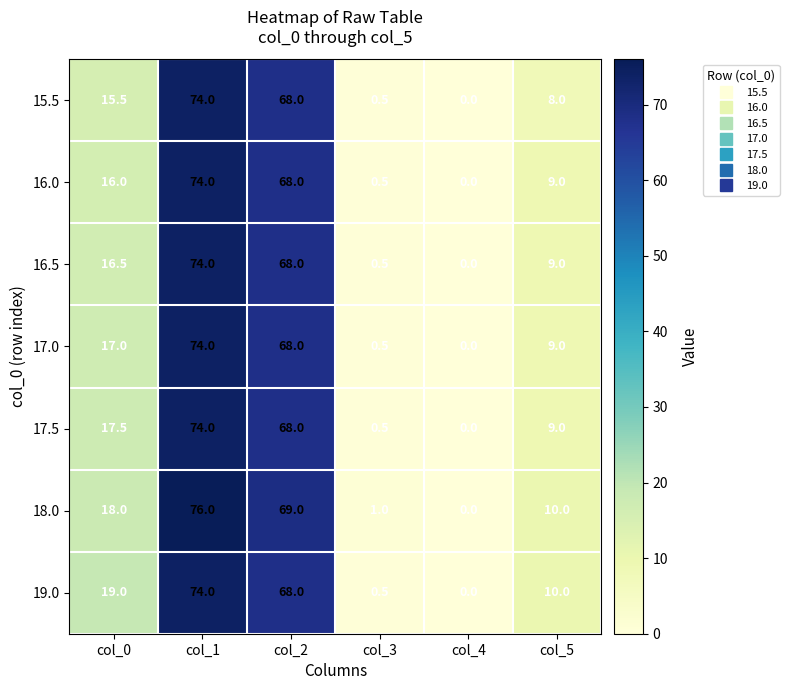

The value of 18.0 at col_0 is 4.7. True or false?

False